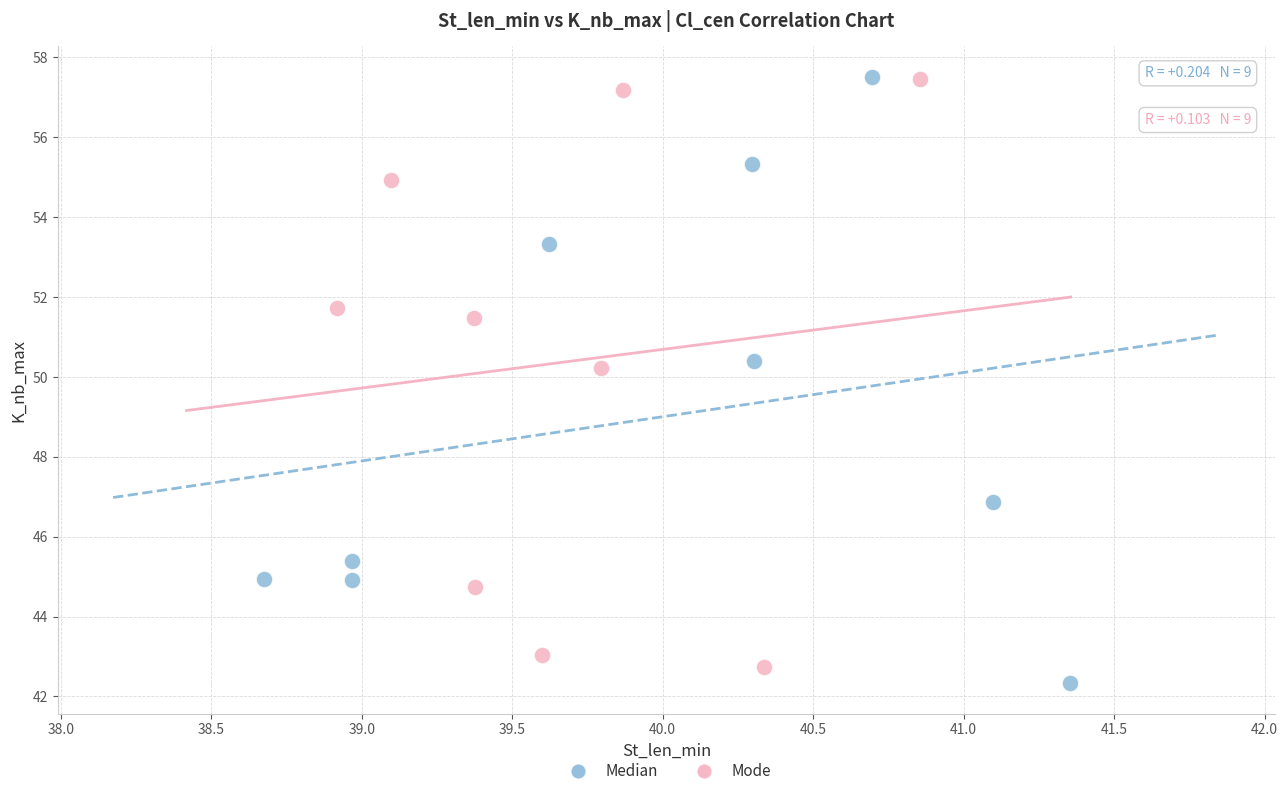

What are all the series names shown in the legend?

Median, Mode